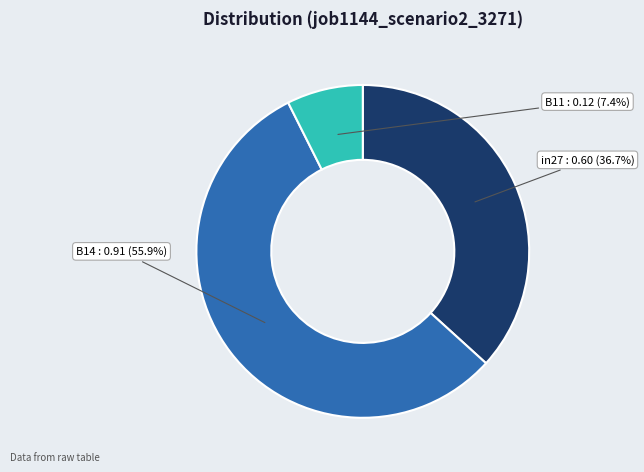

What is the majority slice?

B14